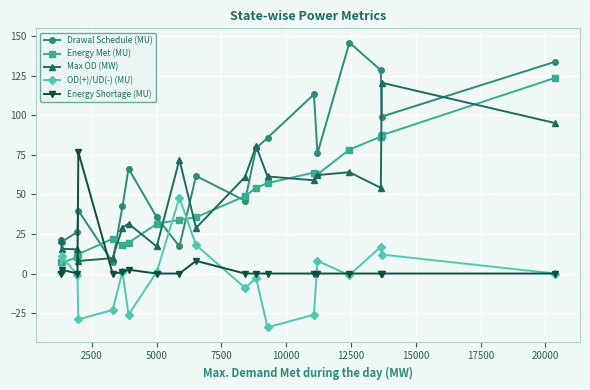

What is the value of the Energy Met (MU) point at the 8th from the left?

31.4